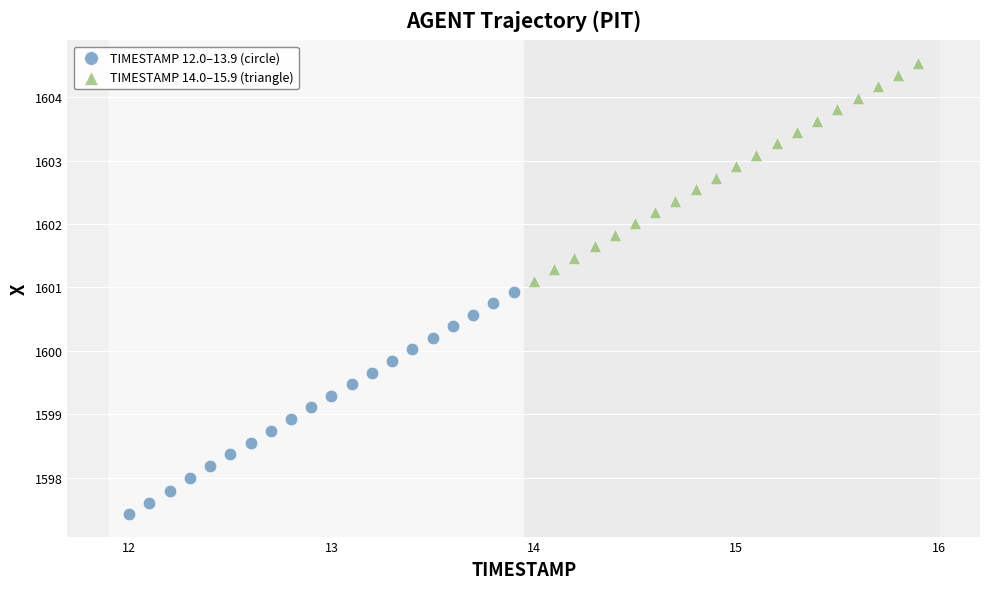

Which series has the widest spread of Y values?

TIMESTAMP 12.0–13.9 (circle)